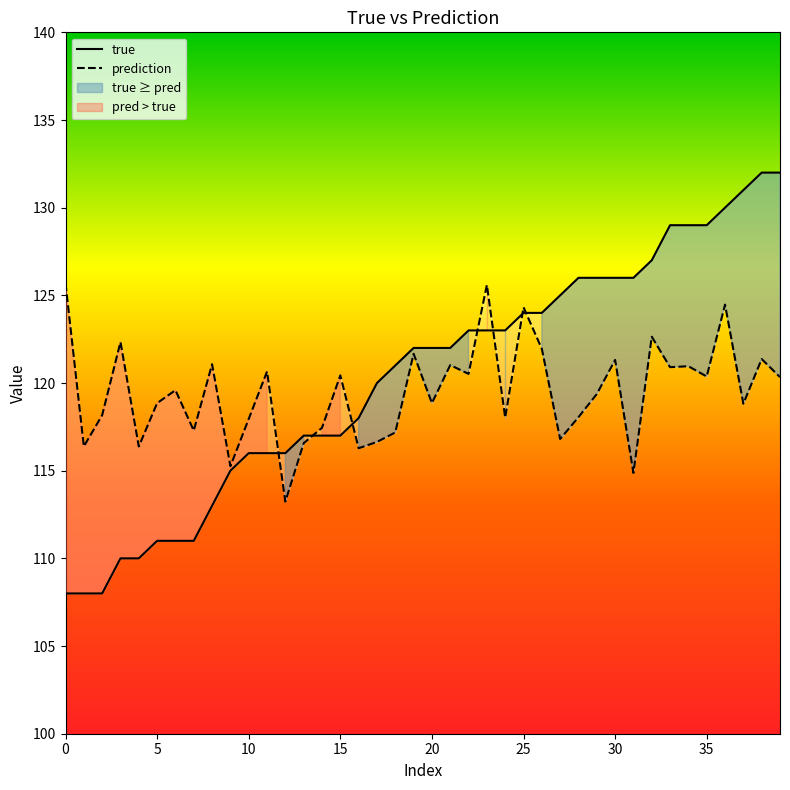

At how many categories does at least one series exceed 117?

35